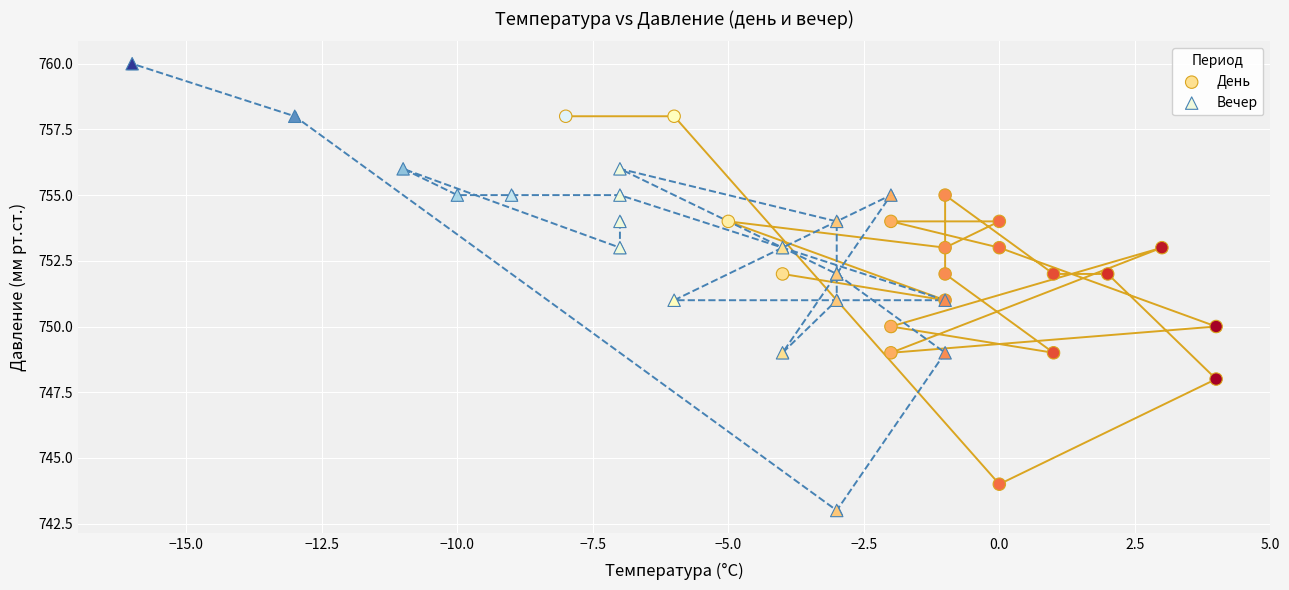

Which series contains the lowest Y value?

Вечер